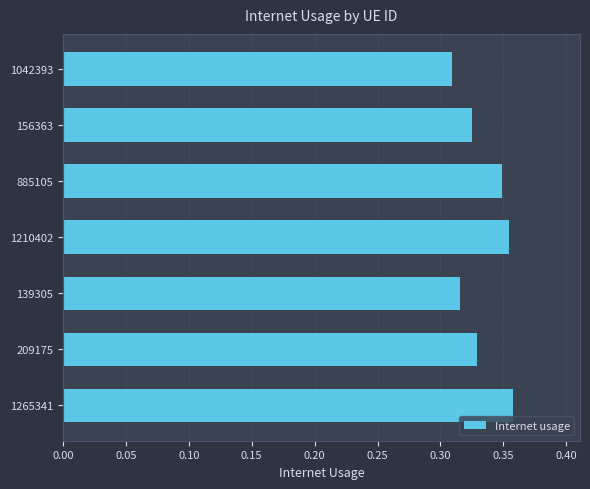

What is the sum of the values at 885105 and 1265341?

0.7